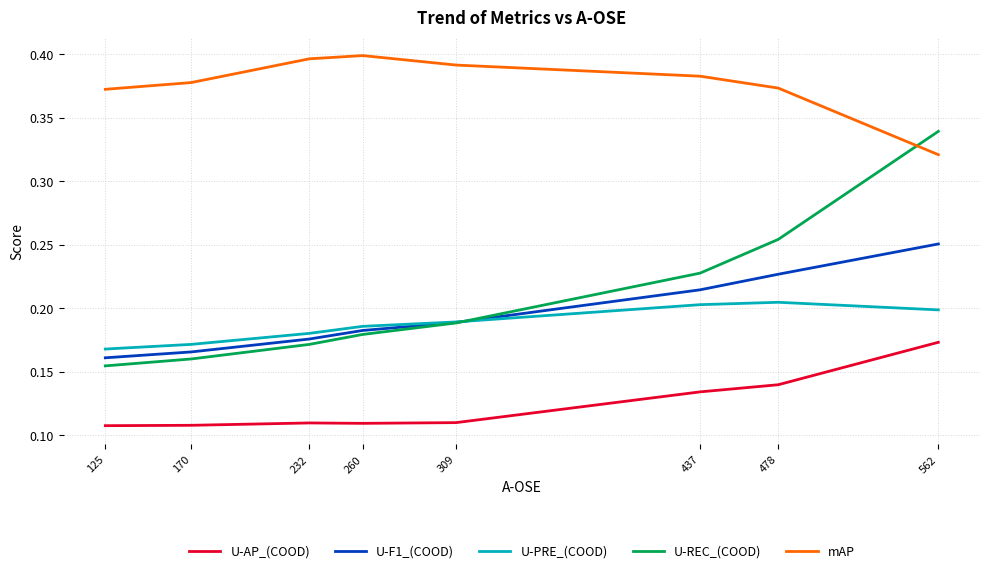

The mAP series shows 0.4 at 260. True or false?

True